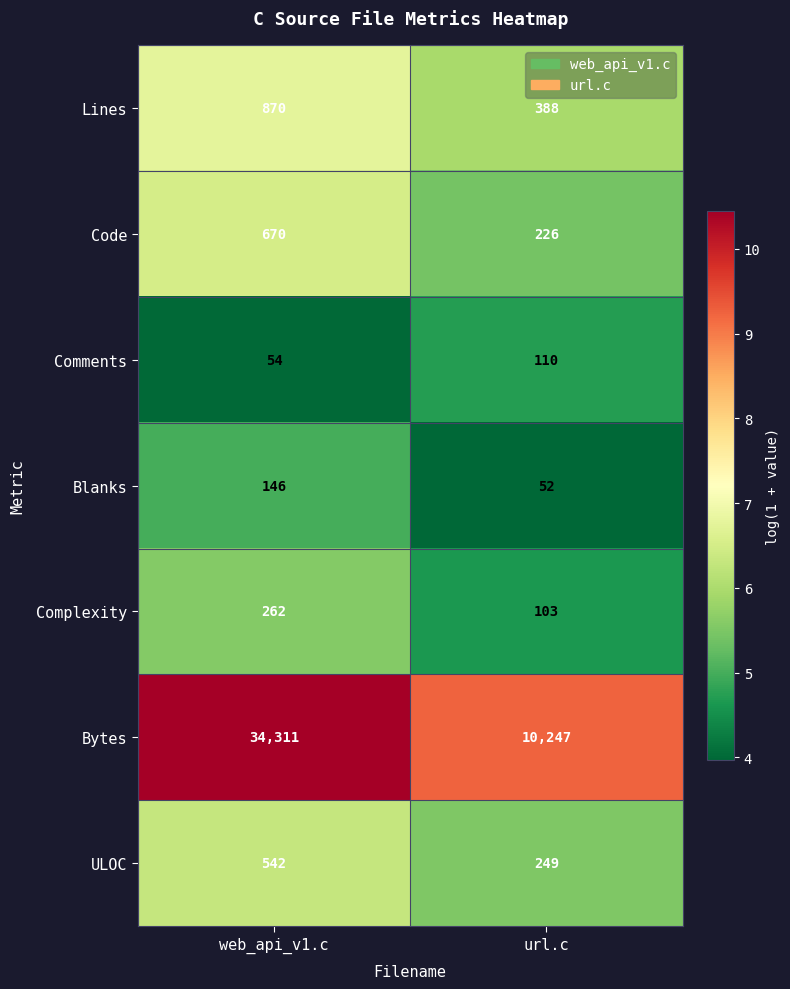

Which label corresponds to the smallest value in the chart?

url.c